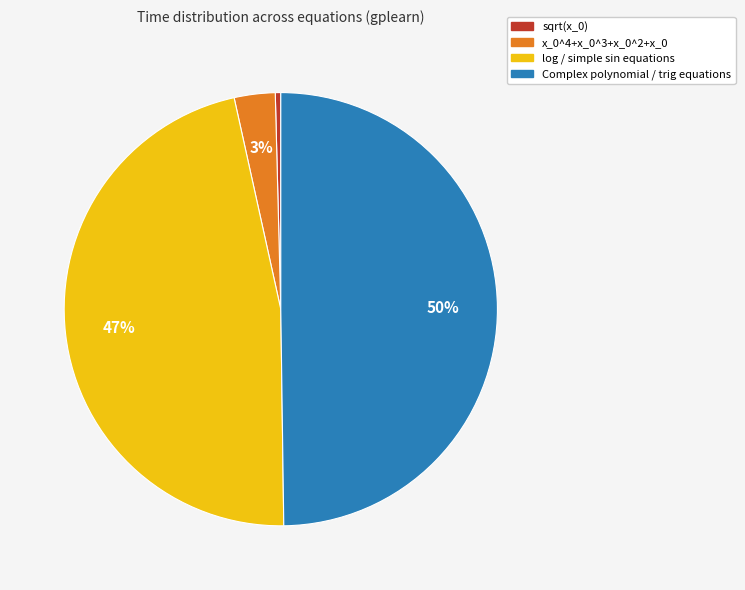

Which has a higher value, Complex polynomial / trig equations or sqrt(x_0)?

Complex polynomial / trig equations